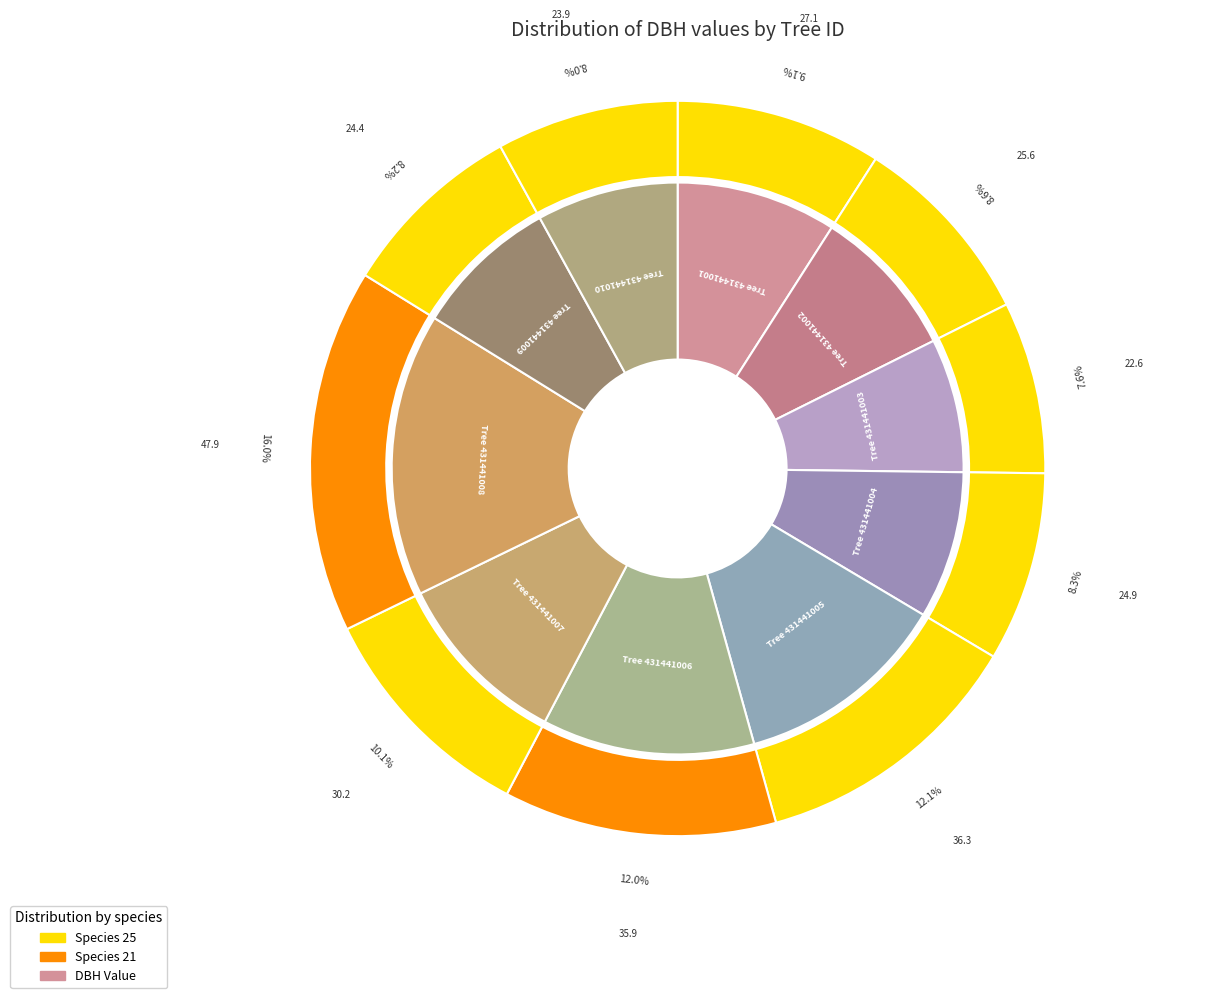

To the nearest percent, what is the difference between the 431441003 and 431441001 slice percentages?

1%